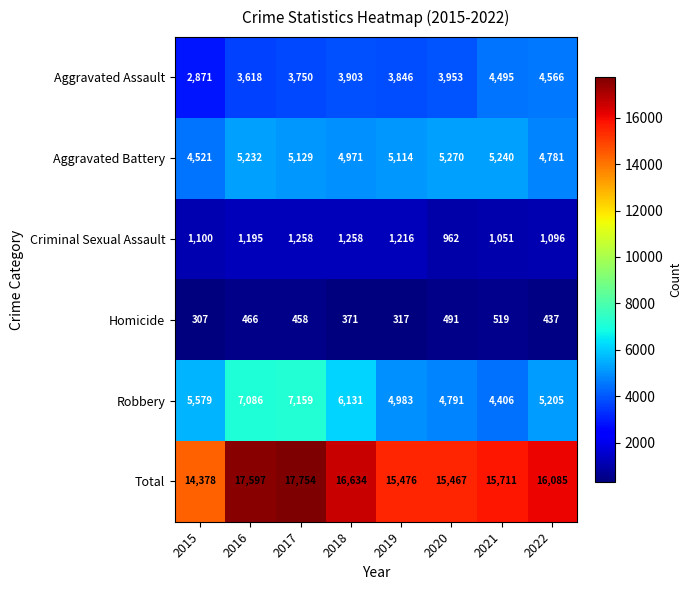

What is the difference between the highest and lowest values at 2021?

15192